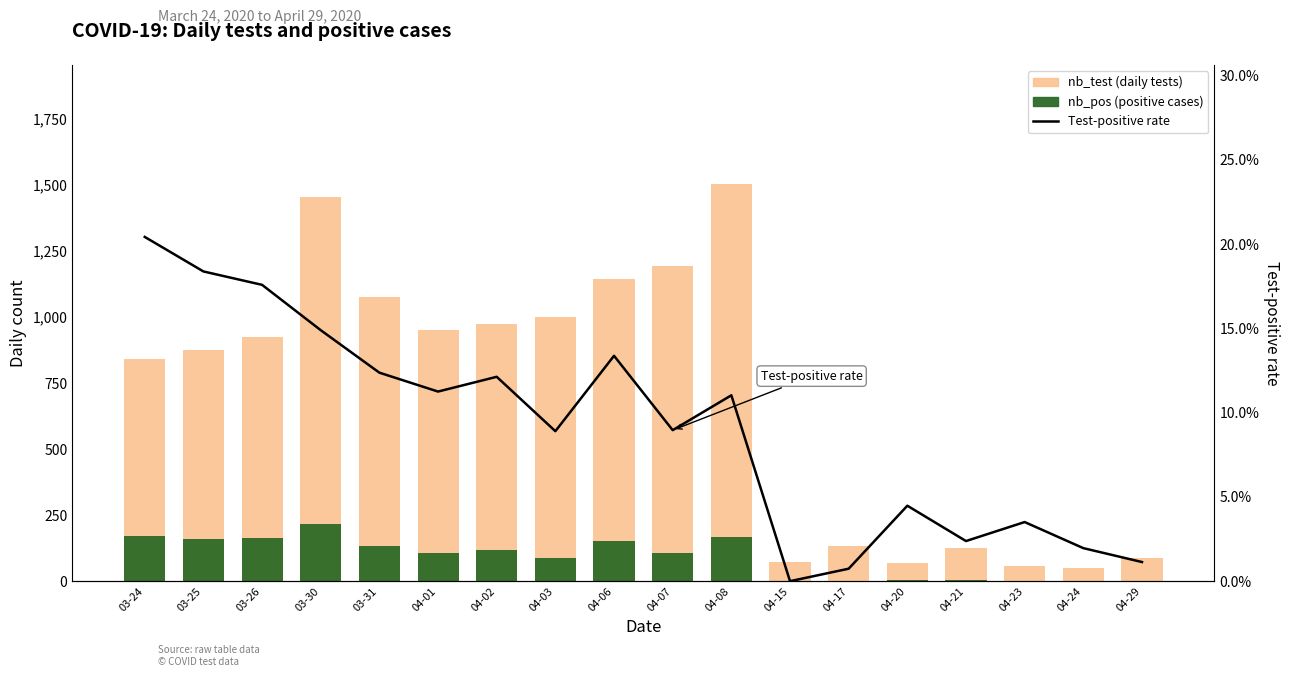

What position from the right is 04-15?

7